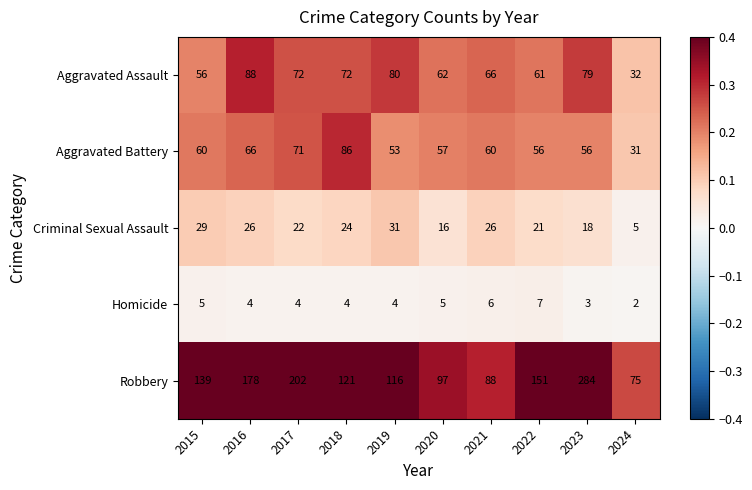

How many data points does each series have?

10